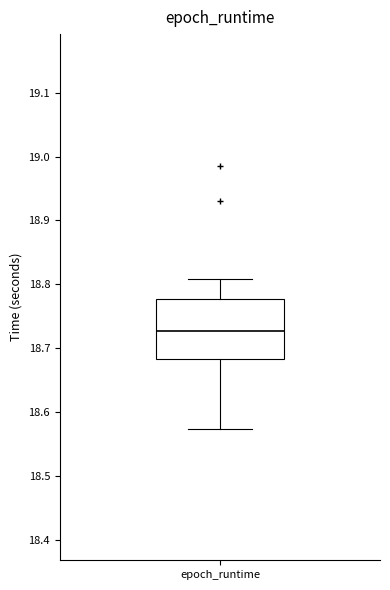

Transcribe this box plot: give where the median line is, the range the box spans, and where the two whiskers end, as read against the y-axis. The values are not printed on the chart, so give them approximately, as read against the axis.

median 18.73, box 18.68 to 18.78, whiskers 18.57 to 18.81